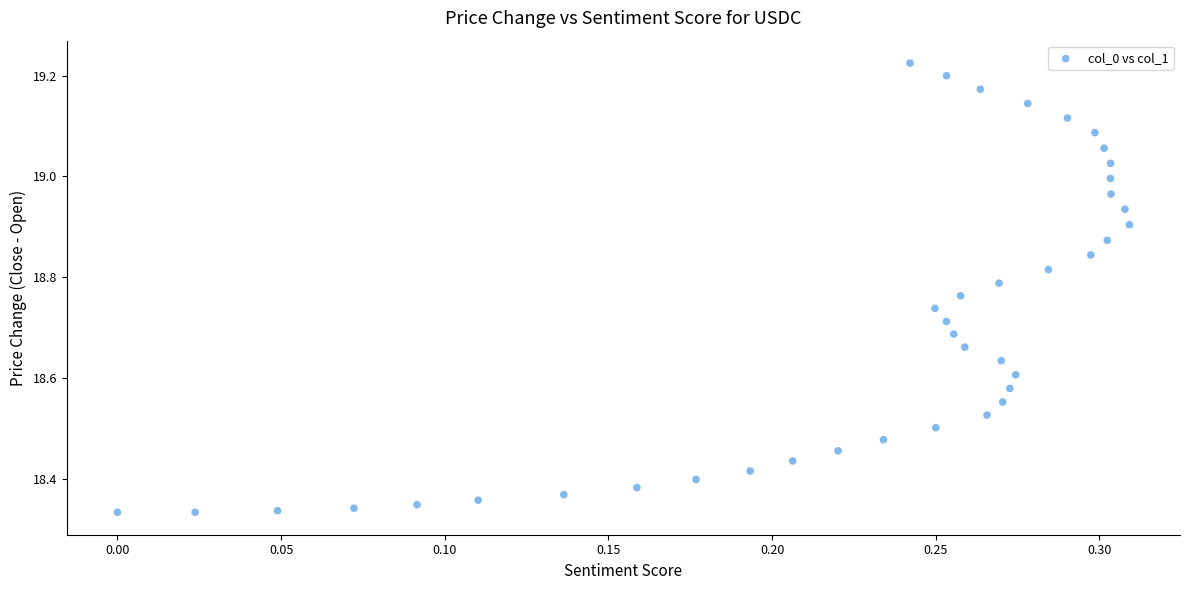

What is the range of X values (max minus min)?

0.3